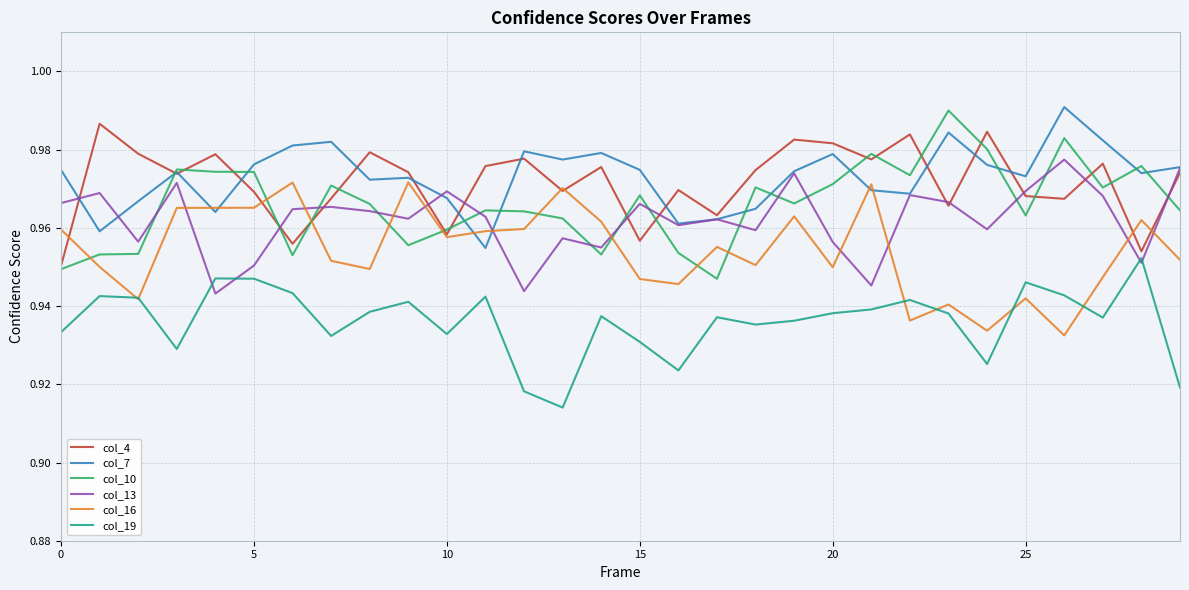

Does the chart display data point markers on the line(s)?

No